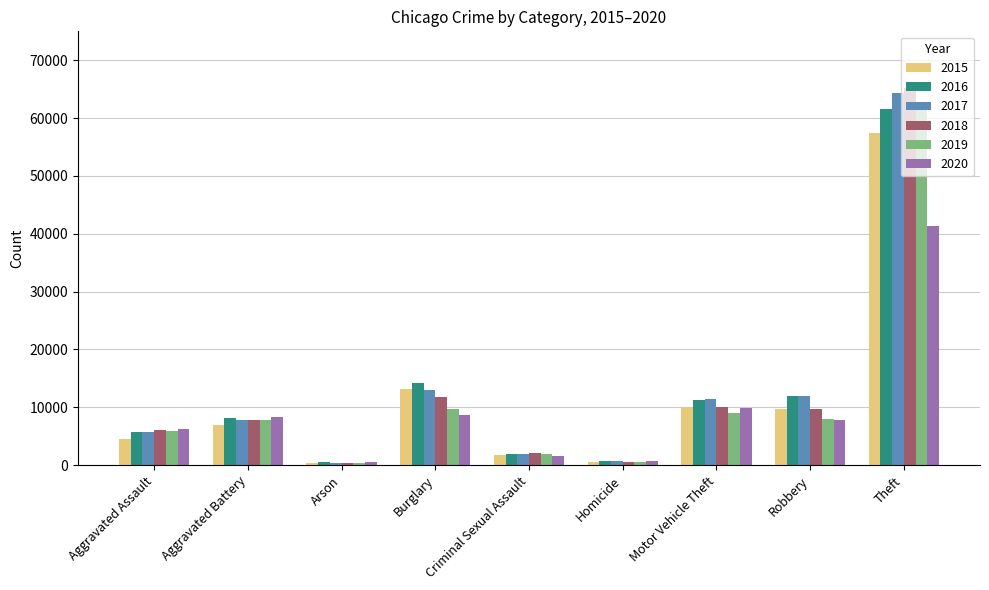

The 2015 series shows 12212 at Aggravated Battery. True or false?

False